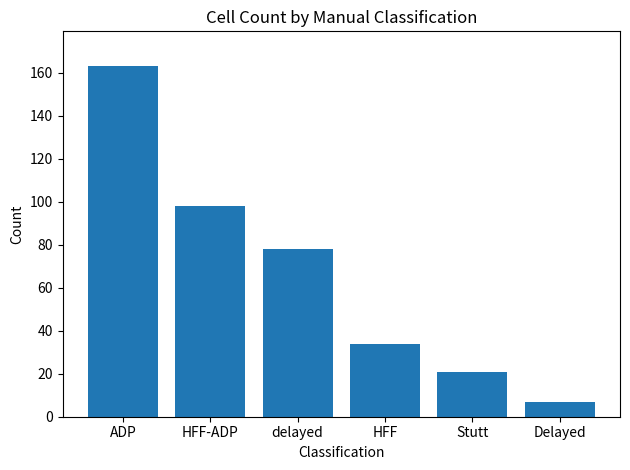

The value at HFF-ADP is 98. True or false?

True